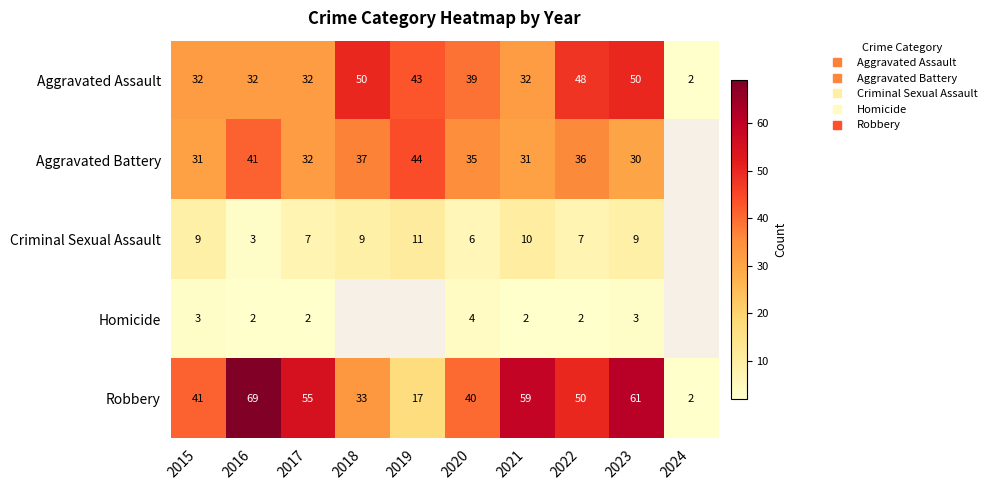

Where is Criminal Sexual Assault nearest to the value 7?

2017